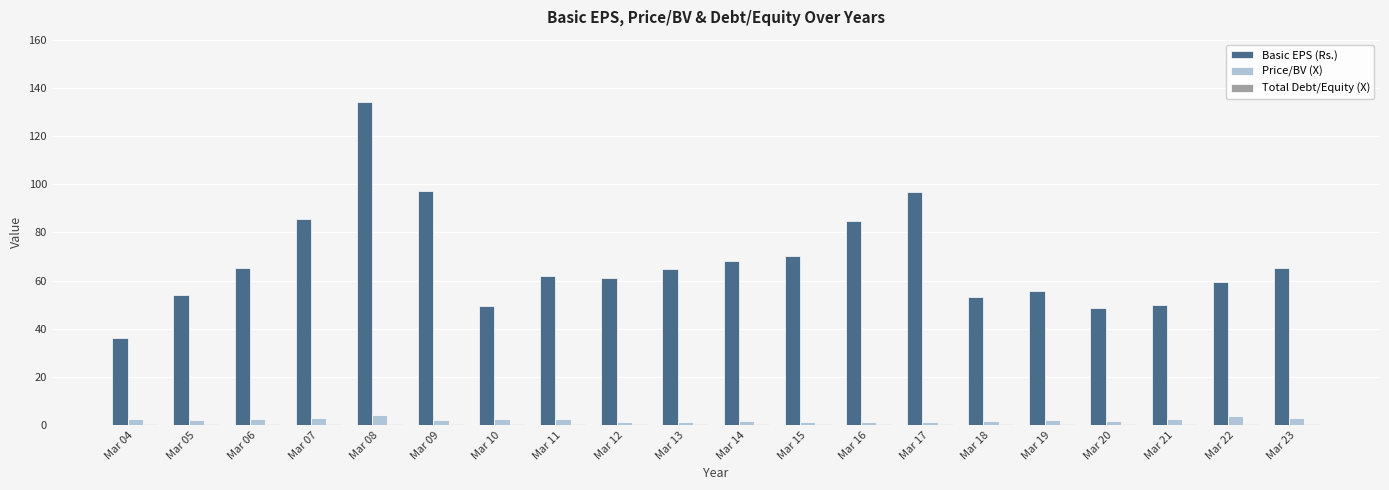

Which series has the largest range (max minus min)?

Basic EPS (Rs.)